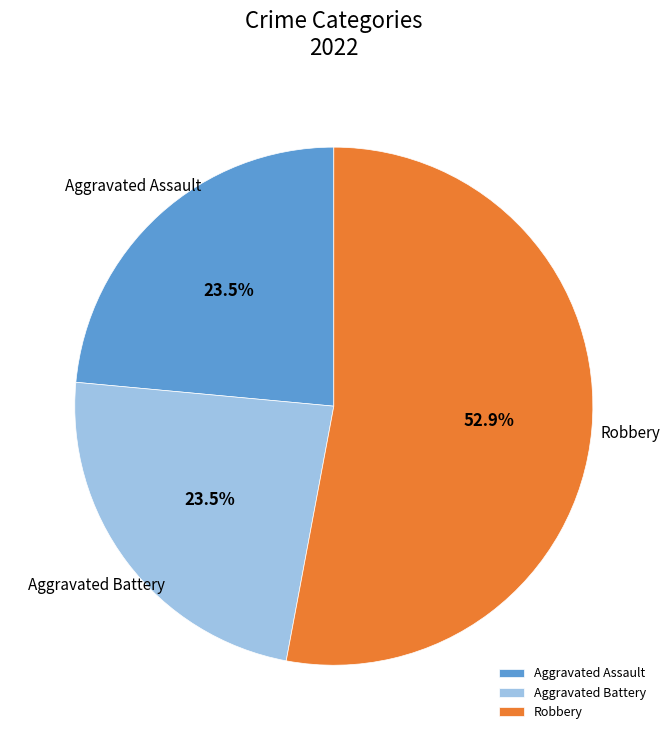

What portion of the pie excludes Aggravated Battery?

76.5%